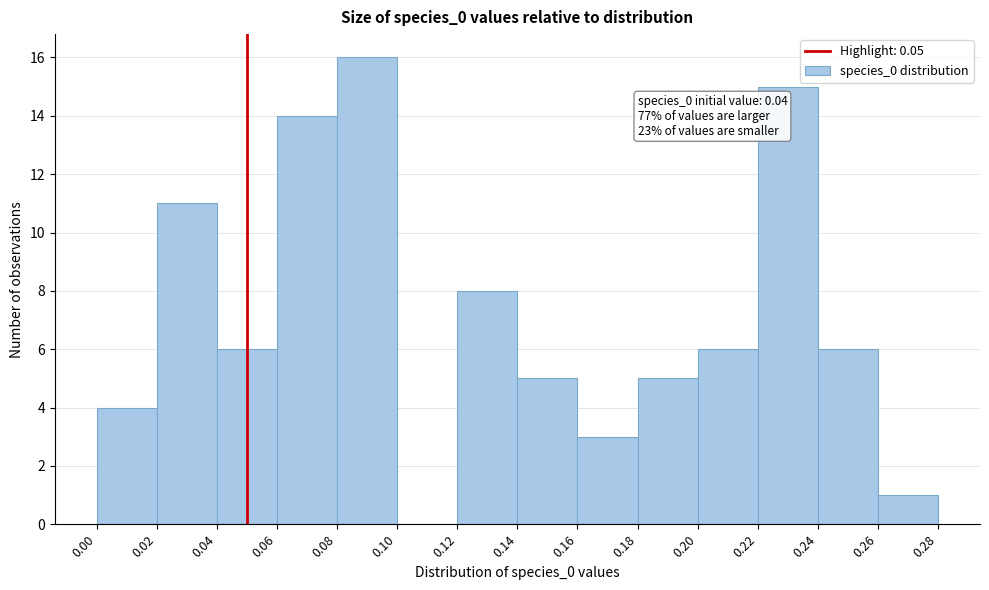

Over which range of the x-axis is the bar tallest?

0.08 to 0.10